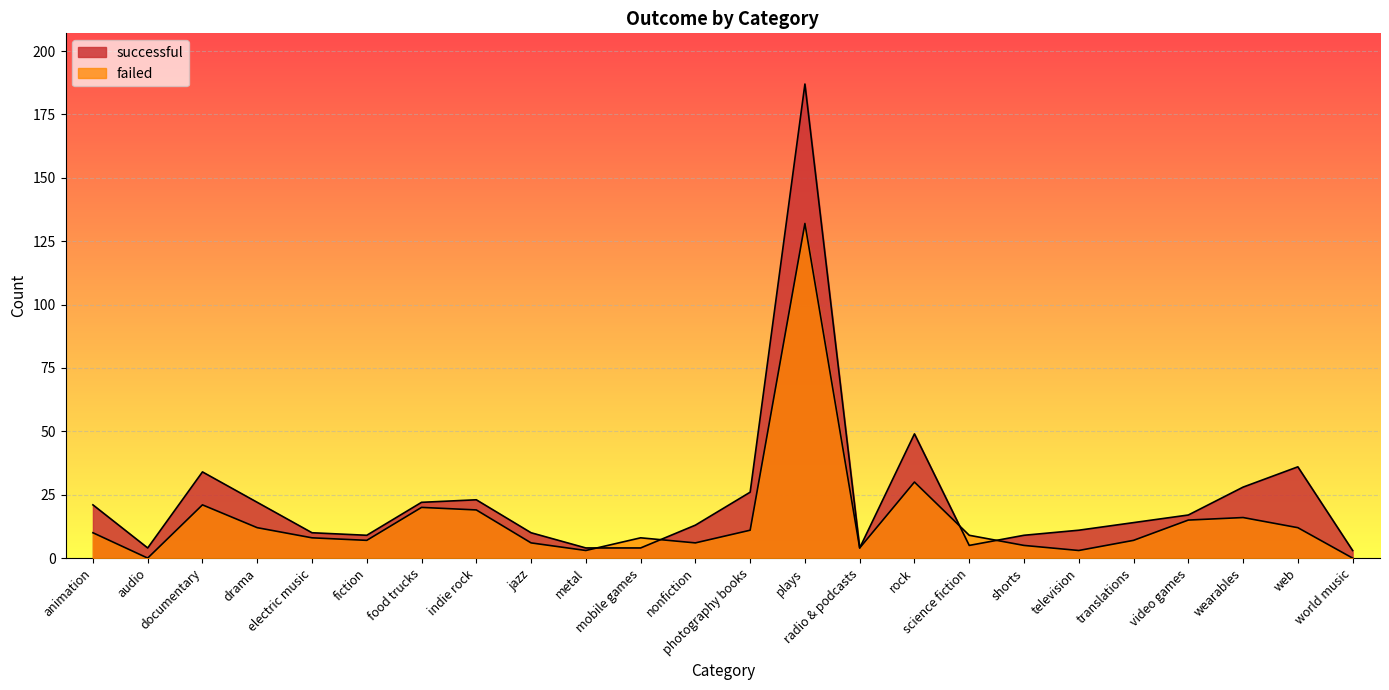

True or false: failed has more than 2 points higher than both neighbors.

True